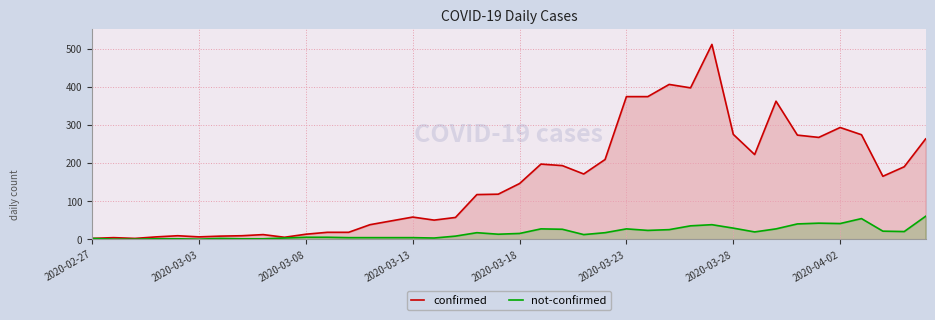

True or false: confirmed has a value of 60 at 13.

False